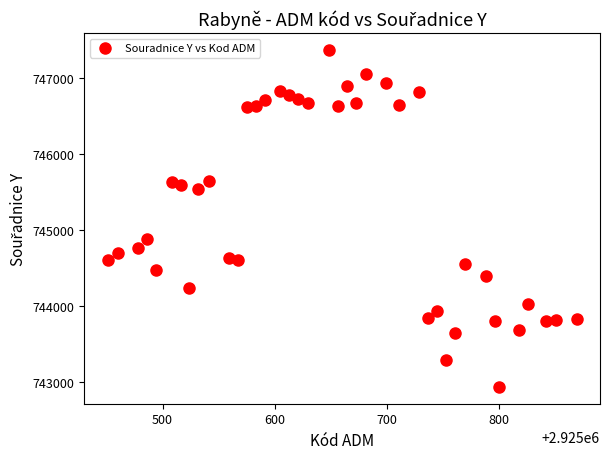

What is the range of Y values (max minus min)?

4436.7